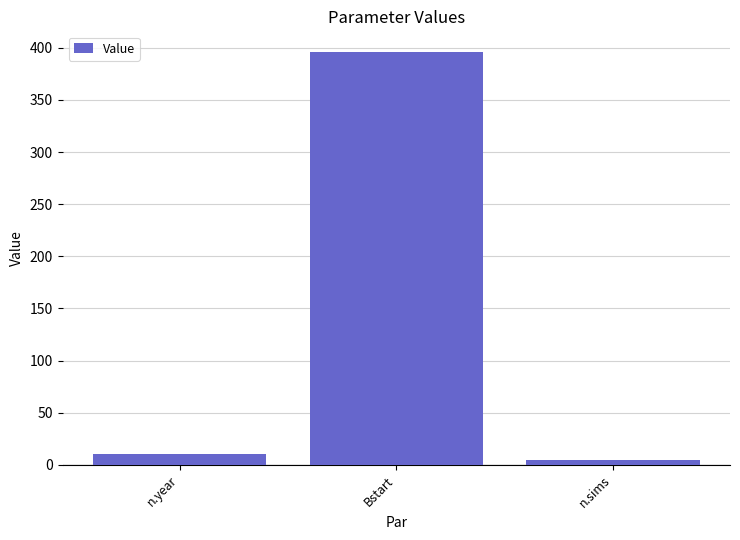

What is the minimum value shown in the chart?

5